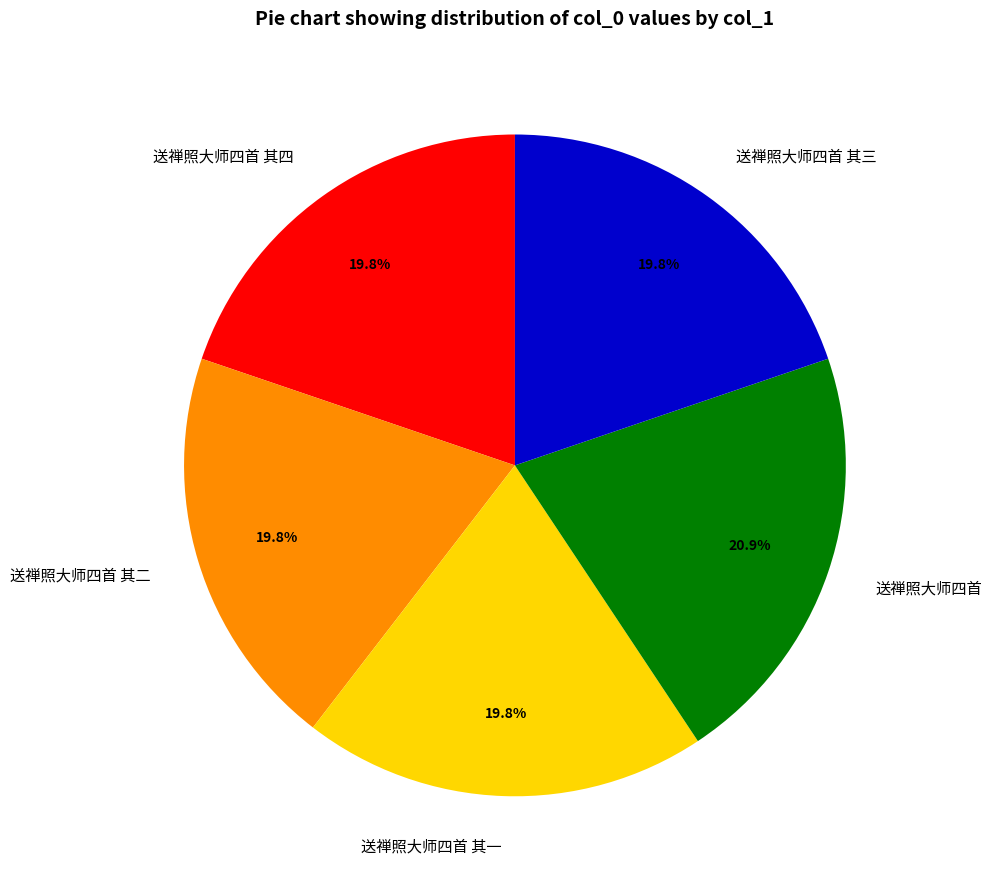

To the nearest percent, what is the difference between the 送禅照大师四首 其三 and 送禅照大师四首 slice percentages?

1%